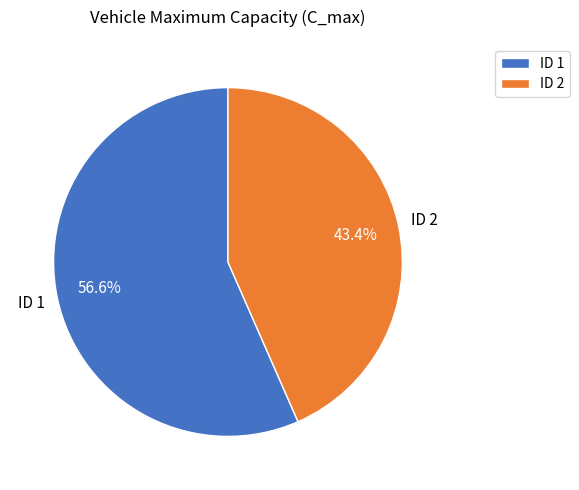

Rank the categories by value from lowest to highest.

ID 2, ID 1